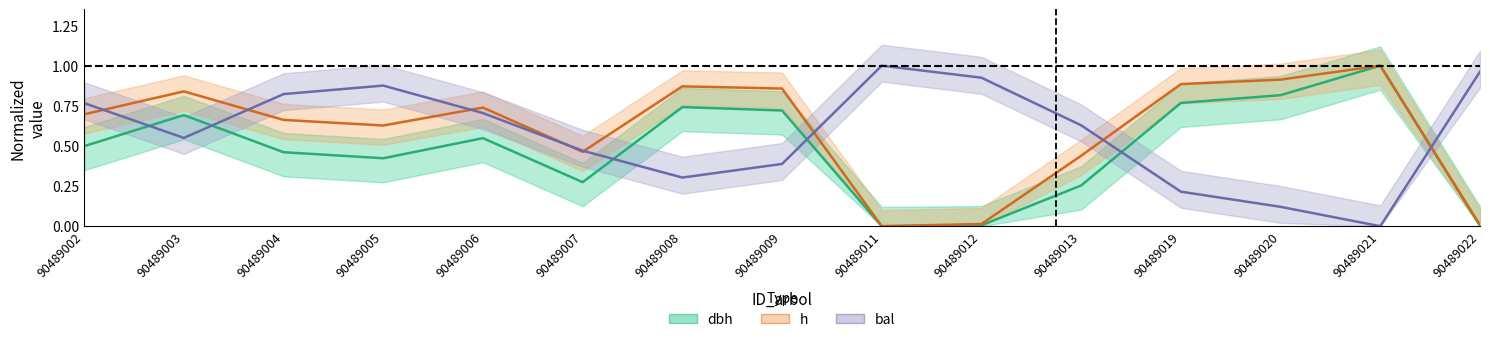

How many lines are shown in the chart?

3